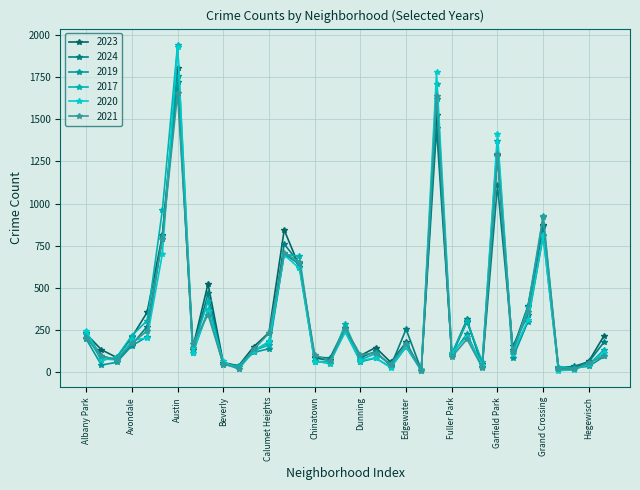

Reading left to right, what are all the values shown in this chart?

2023: Albany Park=225	Archer Heights=131	Armour Square=85	Avondale=206	Brighton Park=353	Auburn Gresham=810	Austin=1805	Avalon Park=142	Belmont Cragin=523	Beverly=55	Boystown=35	Bridgeport=149	Calumet Heights=233	Chatham=843	Chicago Lawn=624	Chinatown=82	Clearing=68	Douglas=258	Dunning=96	East Side=144	East Village=56	Edgewater=175	Edison Park=9	Englewood=1526	Fuller Park=100	Gage Park=298	Galewood=48	Garfield Park=1291	Garfield Ridge=132	Grand Boulevard=391	Grand Crossing=875	Grant Park=16	Greektown=21	Hegewisch=63	Hermosa=215
2024: Albany Park=229	Archer Heights=94	Armour Square=71	Avondale=160	Brighton Park=269	Auburn Gresham=791	Austin=1722	Avalon Park=127	Belmont Cragin=466	Beverly=47	Boystown=37	Bridgeport=124	Calumet Heights=177	Chatham=759	Chicago Lawn=645	Chinatown=89	Clearing=81	Douglas=263	Dunning=84	East Side=121	East Village=34	Edgewater=253	Edison Park=11	Englewood=1447	Fuller Park=105	Gage Park=312	Galewood=28	Garfield Park=1109	Garfield Ridge=151	Grand Boulevard=338	Grand Crossing=868	Grant Park=24	Greektown=32	Hegewisch=59	Hermosa=177
2019: Albany Park=195	Archer Heights=40	Armour Square=56	Avondale=155	Brighton Park=208	Auburn Gresham=805	Austin=1760	Avalon Park=113	Belmont Cragin=366	Beverly=41	Boystown=33	Bridgeport=115	Calumet Heights=137	Chatham=701	Chicago Lawn=638	Chinatown=59	Clearing=62	Douglas=243	Dunning=60	East Side=81	East Village=27	Edgewater=147	Edison Park=9	Englewood=1624	Fuller Park=99	Gage Park=226	Galewood=28	Garfield Park=1282	Garfield Ridge=81	Grand Boulevard=298	Grand Crossing=807	Grant Park=17	Greektown=22	Hegewisch=33	Hermosa=91
2017: Albany Park=227	Archer Heights=67	Armour Square=86	Avondale=215	Brighton Park=304	Auburn Gresham=960	Austin=1943	Avalon Park=140	Belmont Cragin=420	Beverly=46	Boystown=33	Bridgeport=126	Calumet Heights=159	Chatham=699	Chicago Lawn=686	Chinatown=63	Clearing=49	Douglas=283	Dunning=72	East Side=107	East Village=46	Edgewater=163	Edison Park=12	Englewood=1708	Fuller Park=107	Gage Park=299	Galewood=58	Garfield Park=1374	Garfield Ridge=118	Grand Boulevard=384	Grand Crossing=925	Grant Park=30	Greektown=19	Hegewisch=43	Hermosa=132
2020: Albany Park=243	Archer Heights=78	Armour Square=70	Avondale=187	Brighton Park=201	Auburn Gresham=700	Austin=1933	Avalon Park=111	Belmont Cragin=360	Beverly=62	Boystown=14	Bridgeport=124	Calumet Heights=180	Chatham=695	Chicago Lawn=614	Chinatown=60	Clearing=55	Douglas=235	Dunning=66	East Side=83	East Village=24	Edgewater=152	Edison Park=5	Englewood=1779	Fuller Park=112	Gage Park=209	Galewood=43	Garfield Park=1414	Garfield Ridge=107	Grand Boulevard=309	Grand Crossing=812	Grant Park=7	Greektown=11	Hegewisch=46	Hermosa=114
2021: Albany Park=202	Archer Heights=91	Armour Square=72	Avondale=169	Brighton Park=243	Auburn Gresham=790	Austin=1655	Avalon Park=166	Belmont Cragin=340	Beverly=47	Boystown=19	Bridgeport=133	Calumet Heights=229	Chatham=708	Chicago Lawn=652	Chinatown=101	Clearing=63	Douglas=257	Dunning=100	East Side=113	East Village=42	Edgewater=167	Edison Park=6	Englewood=1641	Fuller Park=88	Gage Park=194	Galewood=25	Garfield Park=1292	Garfield Ridge=120	Grand Boulevard=357	Grand Crossing=921	Grant Park=15	Greektown=14	Hegewisch=53	Hermosa=96